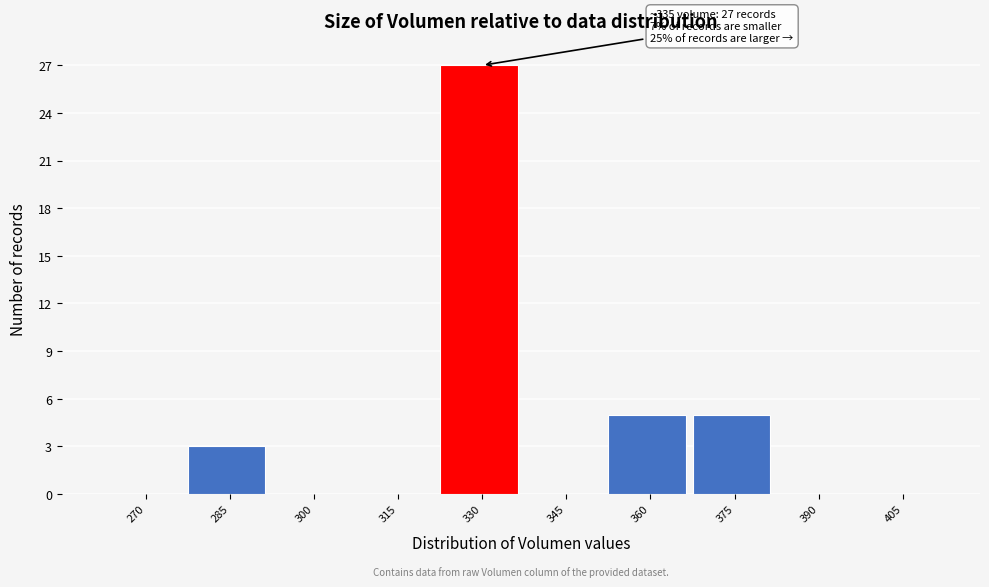

Reading right to left, transcribe all the data shown in this chart.

405=0	390=0	375=5	360=5	345=0	330=27	315=0	300=0	285=3	270=0